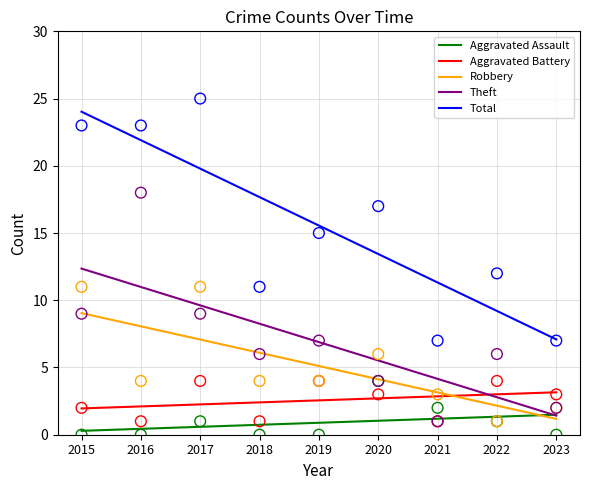

Is the value of Robbery at 2023 greater than the value of Aggravated Assault at 2023?

No